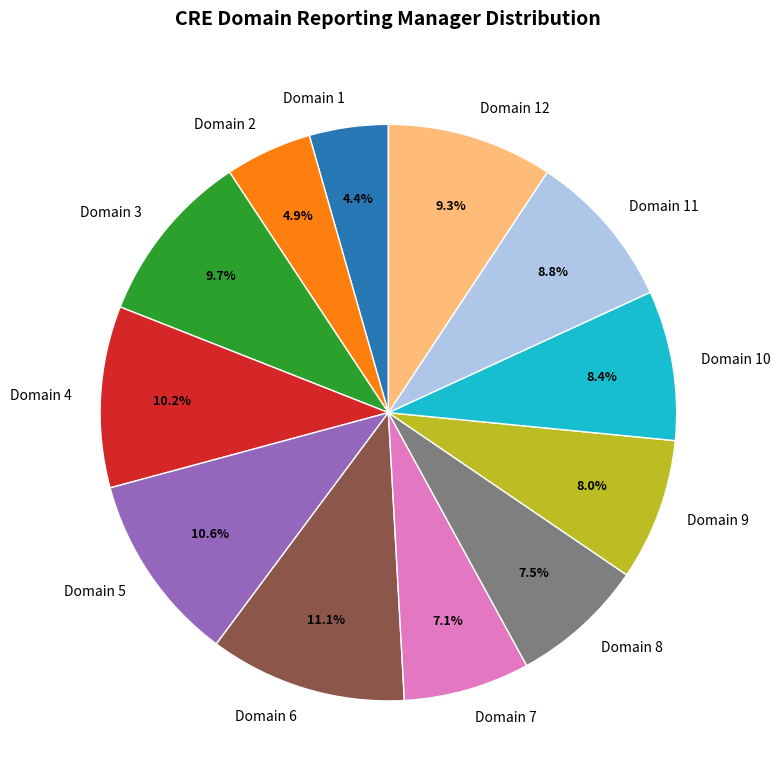

Combined, what portion of the pie is Domain 1 and Domain 12?

13.7%